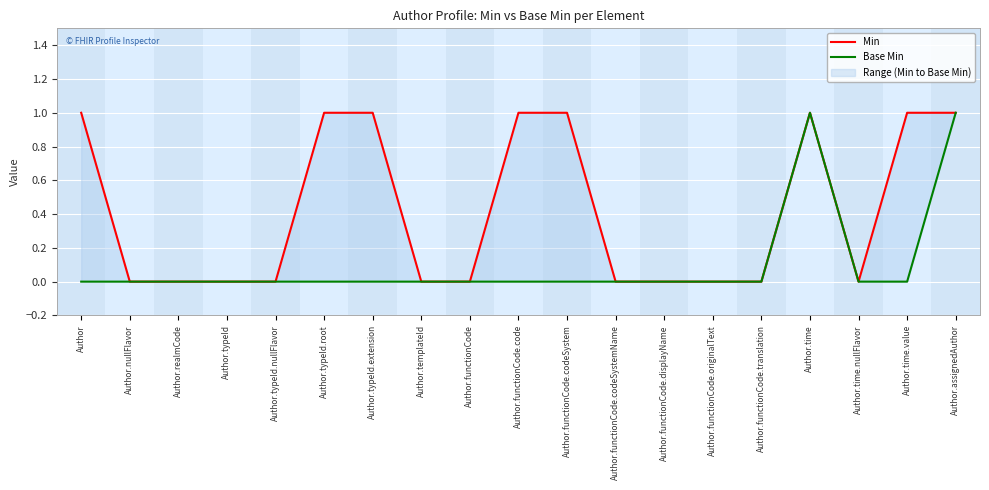

What is the label of the 1st point from the left?

Author